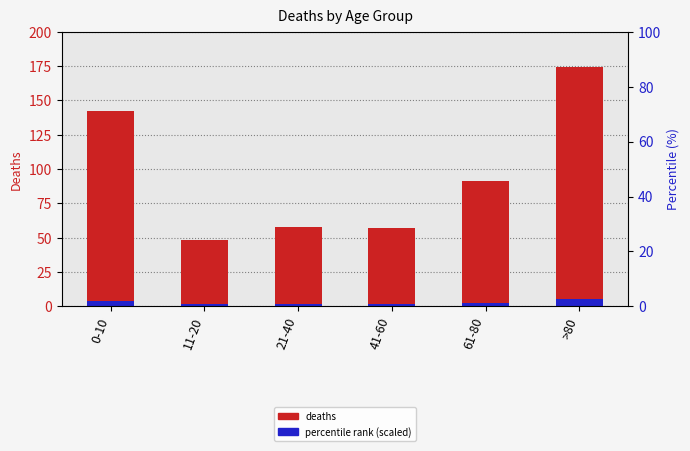

The value of percentile rank (scaled) at 11-20 is 2.0. True or false?

False